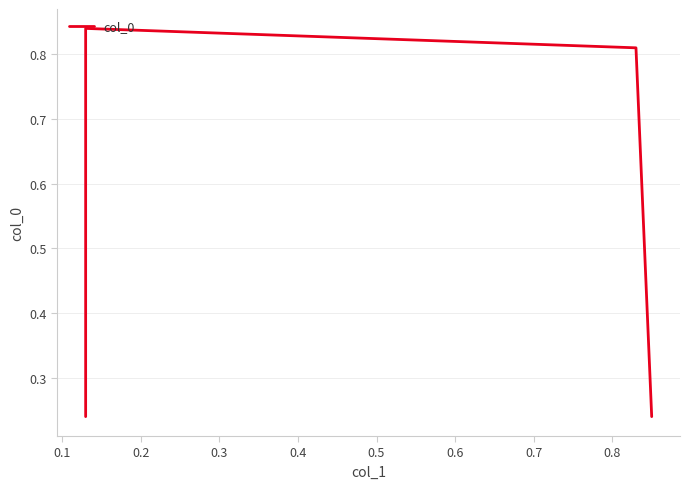

Reading left to right, list all the values displayed in this chart.

0.2	0.8	0.8	0.2